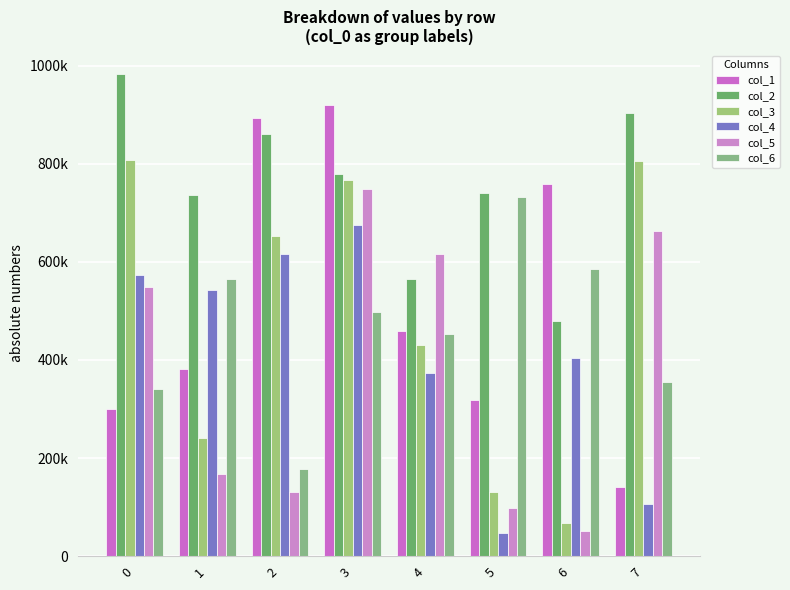

What are all the series names shown in the legend?

col_1, col_2, col_3, col_4, col_5, col_6